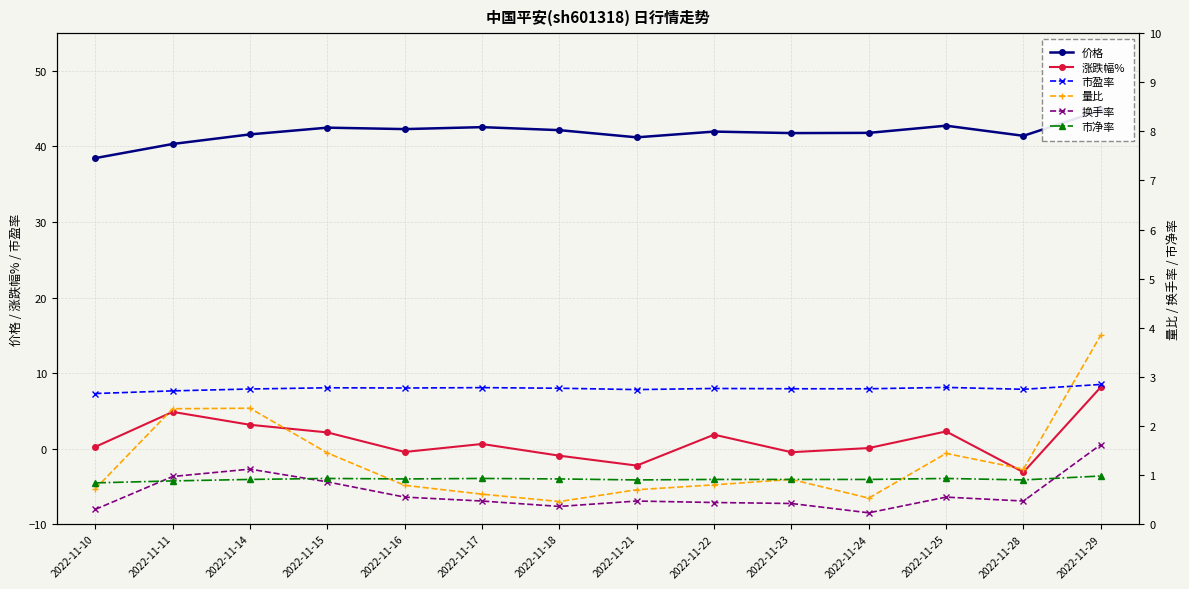

Reading right to left, what are all the values shown in this chart?

价格: 2022-11-29=44.8	2022-11-28=41.4	2022-11-25=42.8	2022-11-24=41.8	2022-11-23=41.8	2022-11-22=42.0	2022-11-21=41.2	2022-11-18=42.2	2022-11-17=42.6	2022-11-16=42.3	2022-11-15=42.5	2022-11-14=41.6	2022-11-11=40.3	2022-11-10=38.5
涨跌幅%: 2022-11-29=8.1	2022-11-28=-3.1	2022-11-25=2.3	2022-11-24=0.1	2022-11-23=-0.5	2022-11-22=1.8	2022-11-21=-2.2	2022-11-18=-0.9	2022-11-17=0.6	2022-11-16=-0.5	2022-11-15=2.1	2022-11-14=3.1	2022-11-11=4.9	2022-11-10=0.2
市盈率: 2022-11-29=8.5	2022-11-28=7.8	2022-11-25=8.1	2022-11-24=7.9	2022-11-23=7.9	2022-11-22=8.0	2022-11-21=7.8	2022-11-18=8.0	2022-11-17=8.1	2022-11-16=8.0	2022-11-15=8.1	2022-11-14=7.9	2022-11-11=7.6	2022-11-10=7.3
量比: 2022-11-29=3.9	2022-11-28=1.1	2022-11-25=1.4	2022-11-24=0.5	2022-11-23=0.9	2022-11-22=0.8	2022-11-21=0.7	2022-11-18=0.5	2022-11-17=0.6	2022-11-16=0.8	2022-11-15=1.4	2022-11-14=2.4	2022-11-11=2.4	2022-11-10=0.7
换手率: 2022-11-29=1.6	2022-11-28=0.5	2022-11-25=0.6	2022-11-24=0.2	2022-11-23=0.4	2022-11-22=0.4	2022-11-21=0.5	2022-11-18=0.4	2022-11-17=0.5	2022-11-16=0.6	2022-11-15=0.9	2022-11-14=1.1	2022-11-11=1.0	2022-11-10=0.3
市净率: 2022-11-29=1.0	2022-11-28=0.9	2022-11-25=0.9	2022-11-24=0.9	2022-11-23=0.9	2022-11-22=0.9	2022-11-21=0.9	2022-11-18=0.9	2022-11-17=0.9	2022-11-16=0.9	2022-11-15=0.9	2022-11-14=0.9	2022-11-11=0.9	2022-11-10=0.8